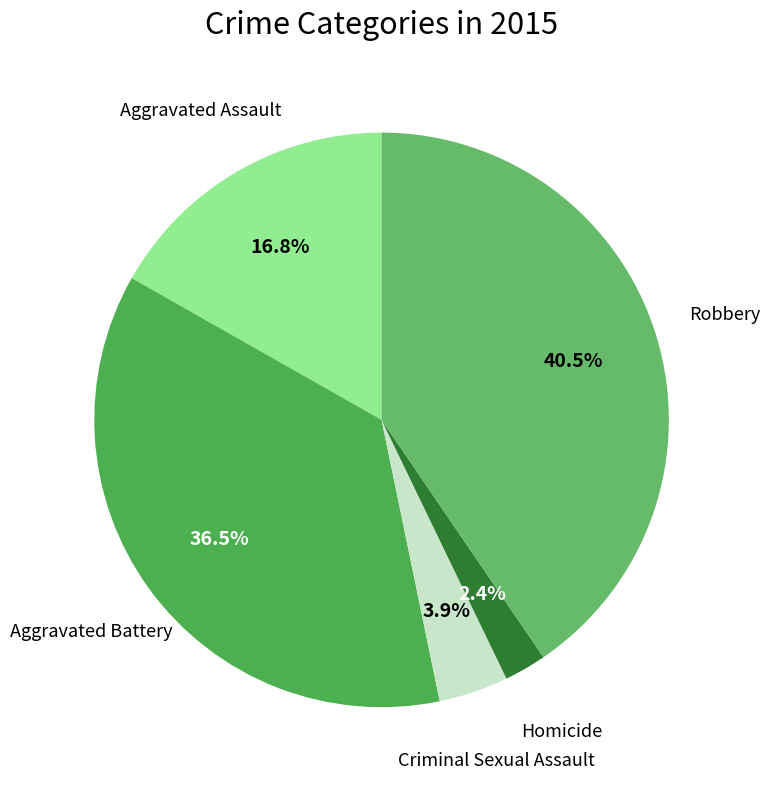

Which slice is the smallest?

Homicide